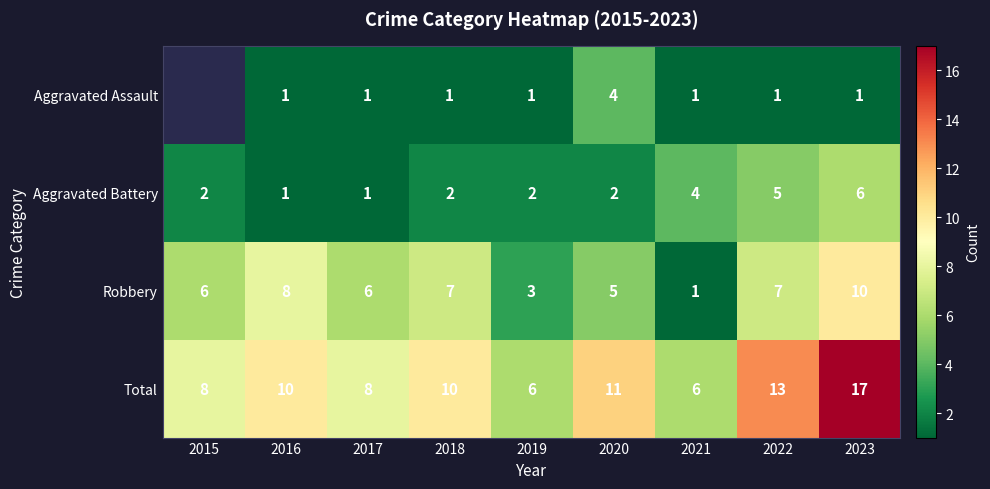

Which has a higher value, 2018 or 2019?

2018